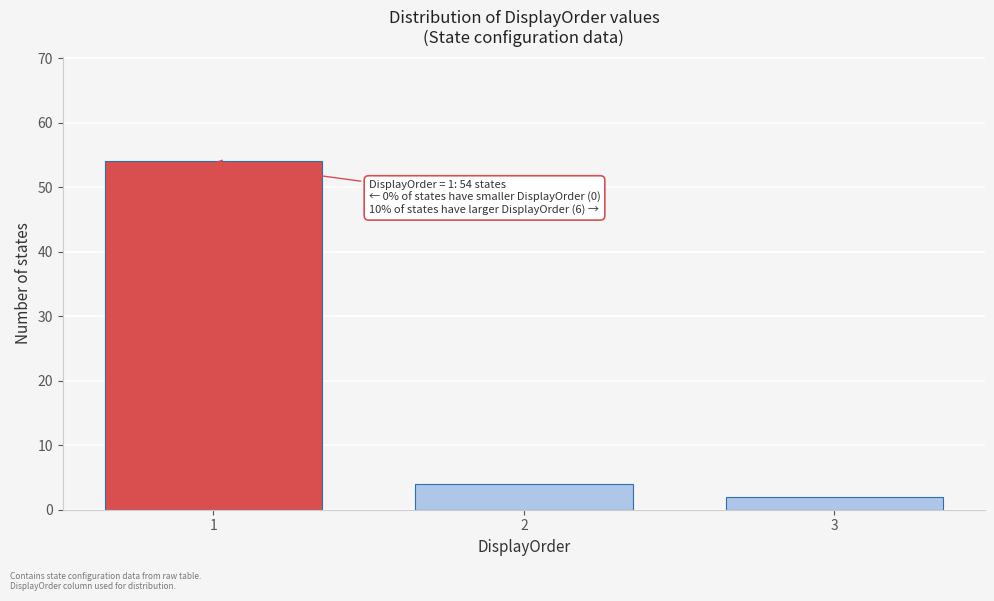

Reading right to left, what are all the values shown in this chart?

3=2	2=4	1=54